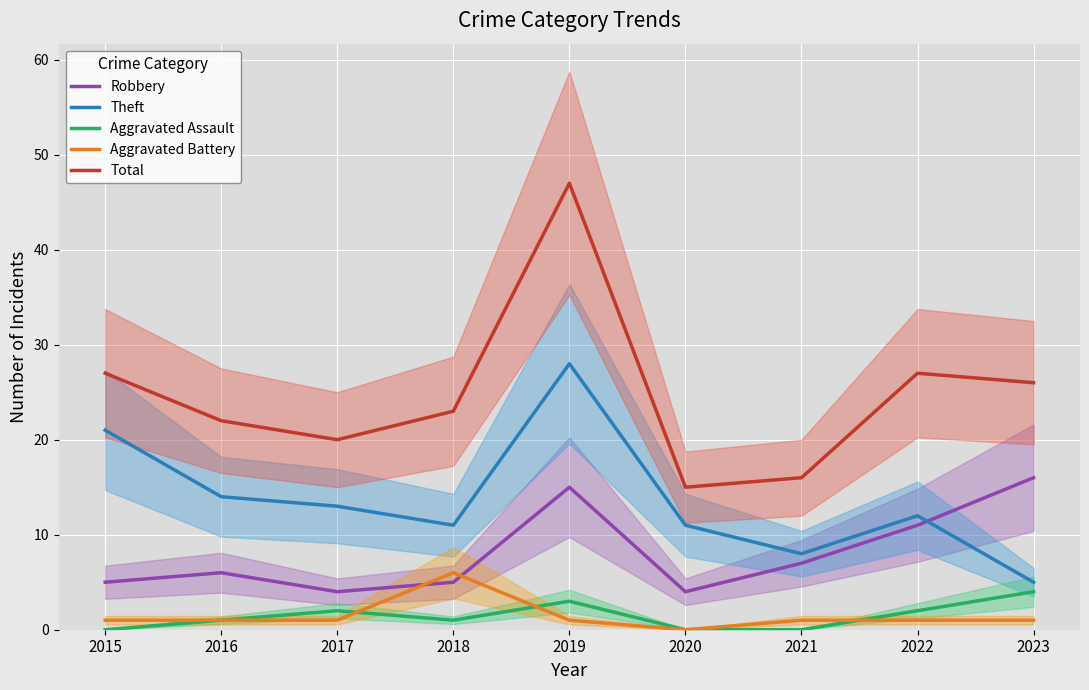

True or false: Aggravated Assault and Theft cross at least once.

False